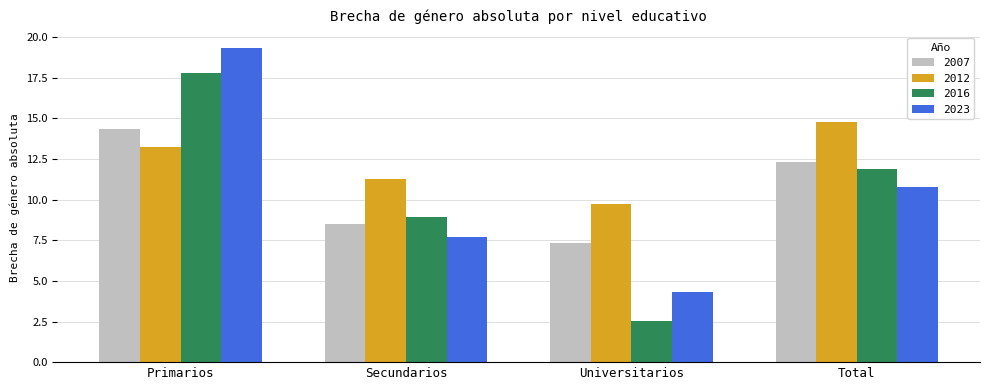

Where is 2012 nearest to the value 12?

Secundarios